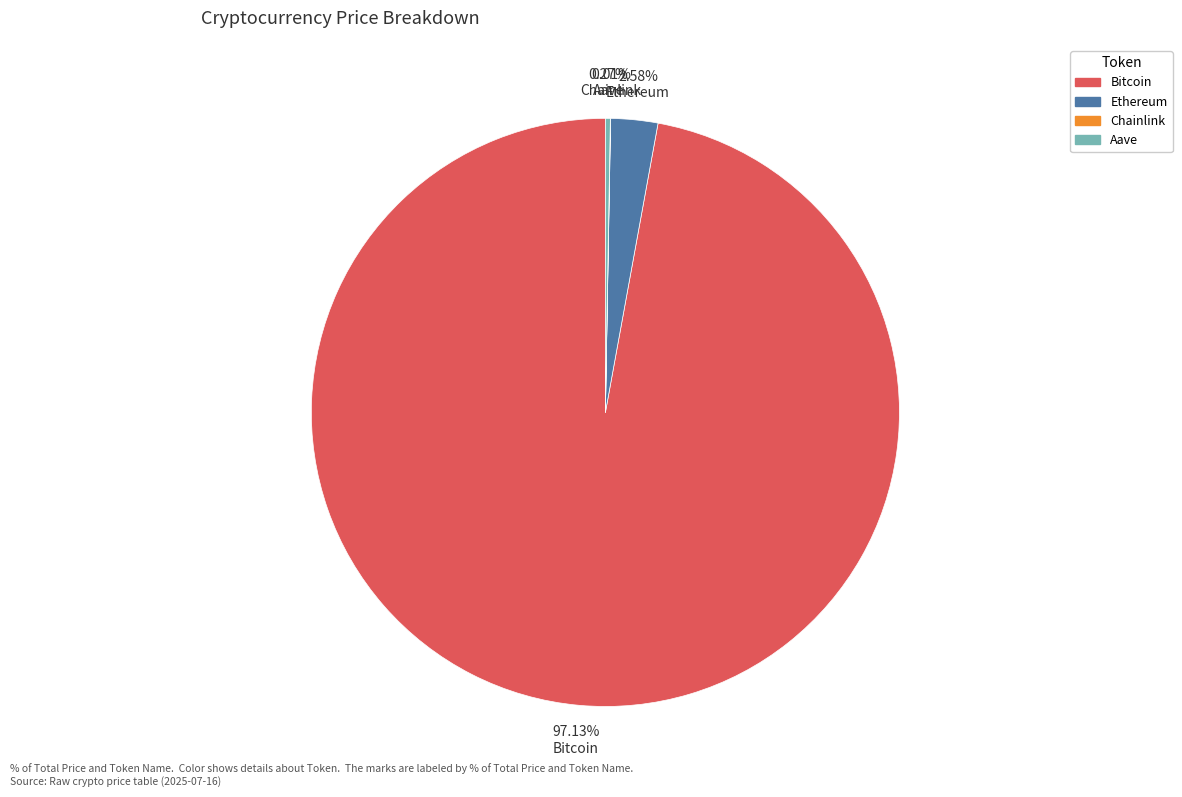

Is there a majority slice in this chart?

Yes